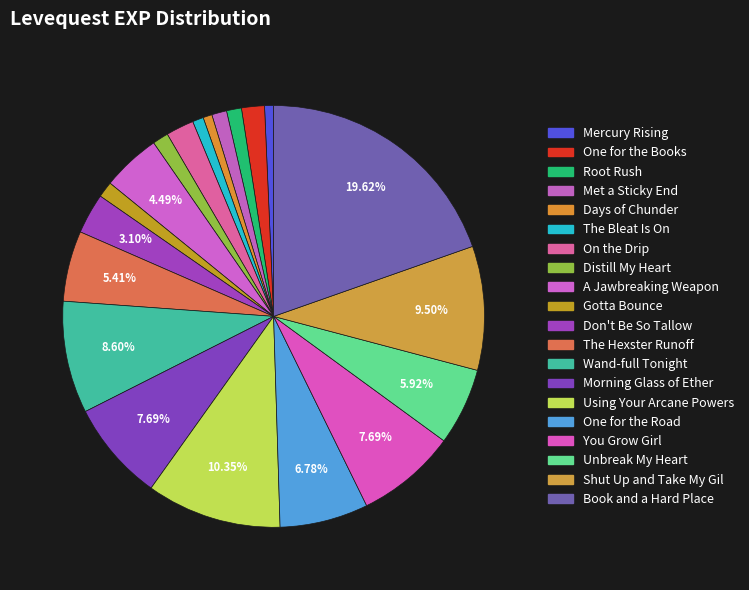

Does Wand-full Tonight represent more than half of the total?

No